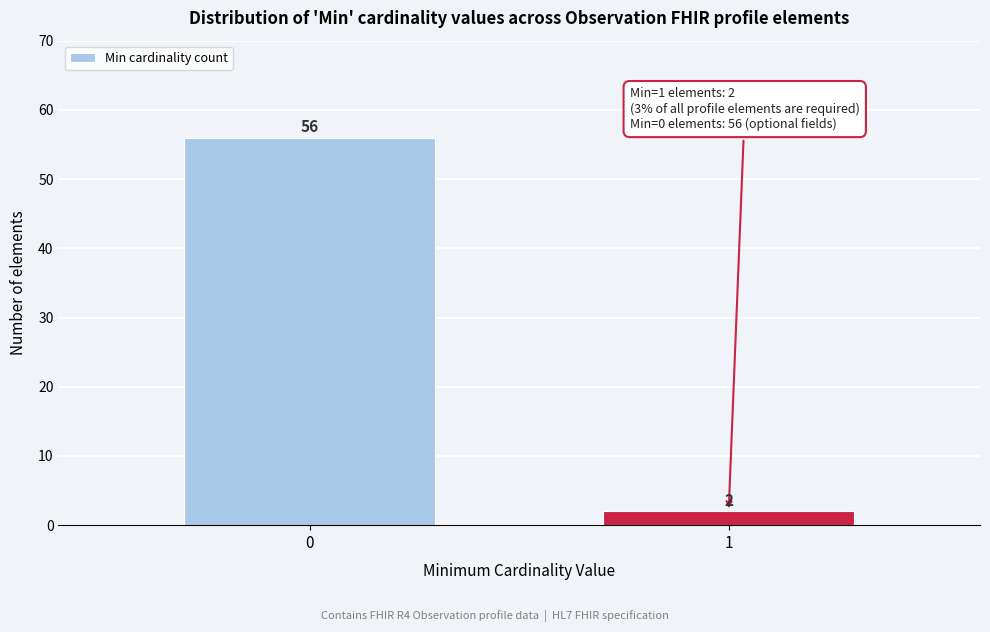

Reading left to right, list all the values displayed in this chart.

0=56	1=2